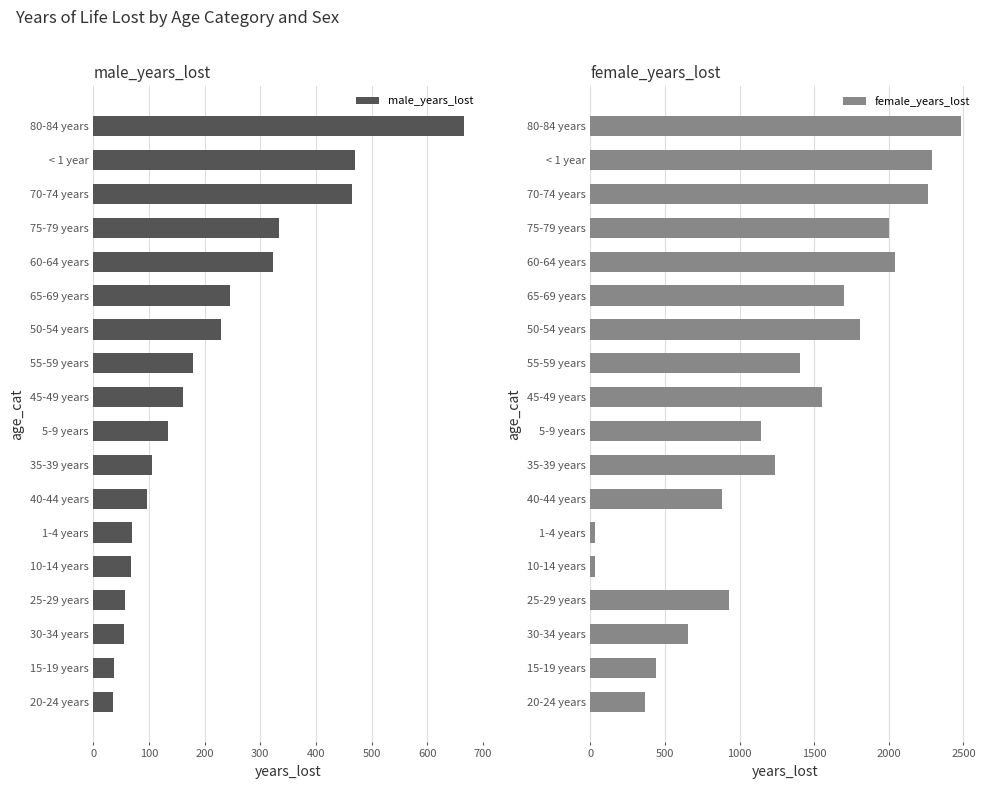

What is the minimum value shown in the chart?

30.0